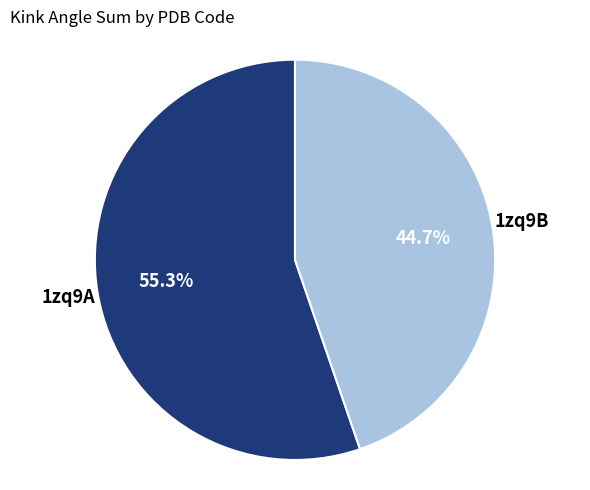

Rank the categories by value from lowest to highest.

1zq9B, 1zq9A